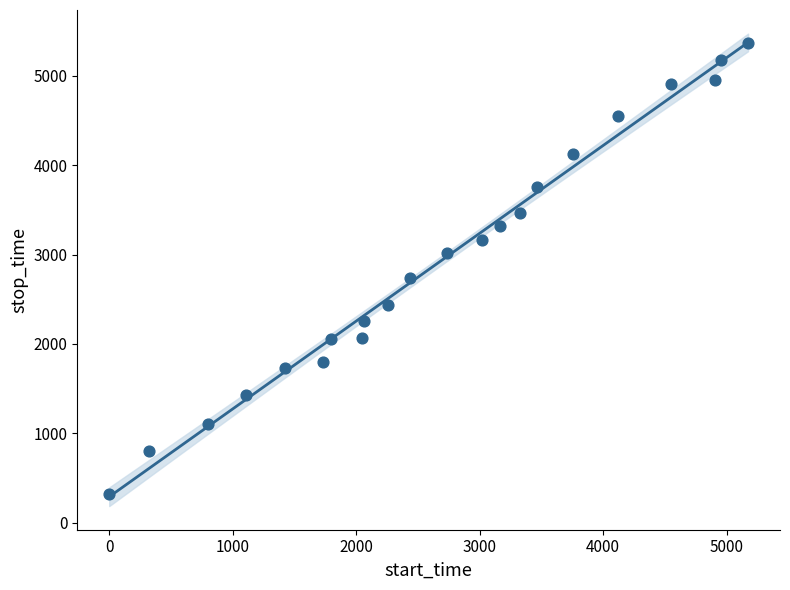

What Y value in the scatter plot is closest to 2845?

2736